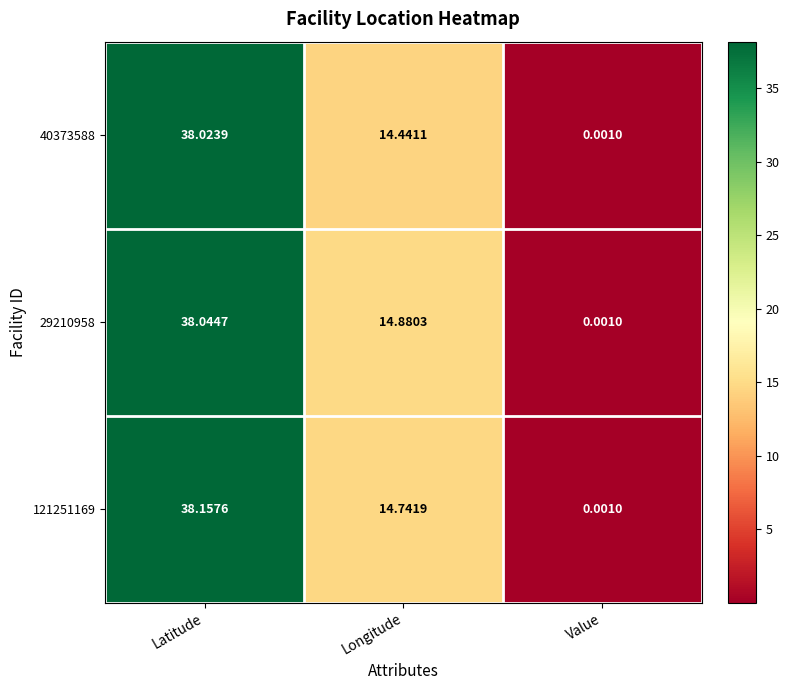

Which series changed the most between Longitude and Value?

29210958